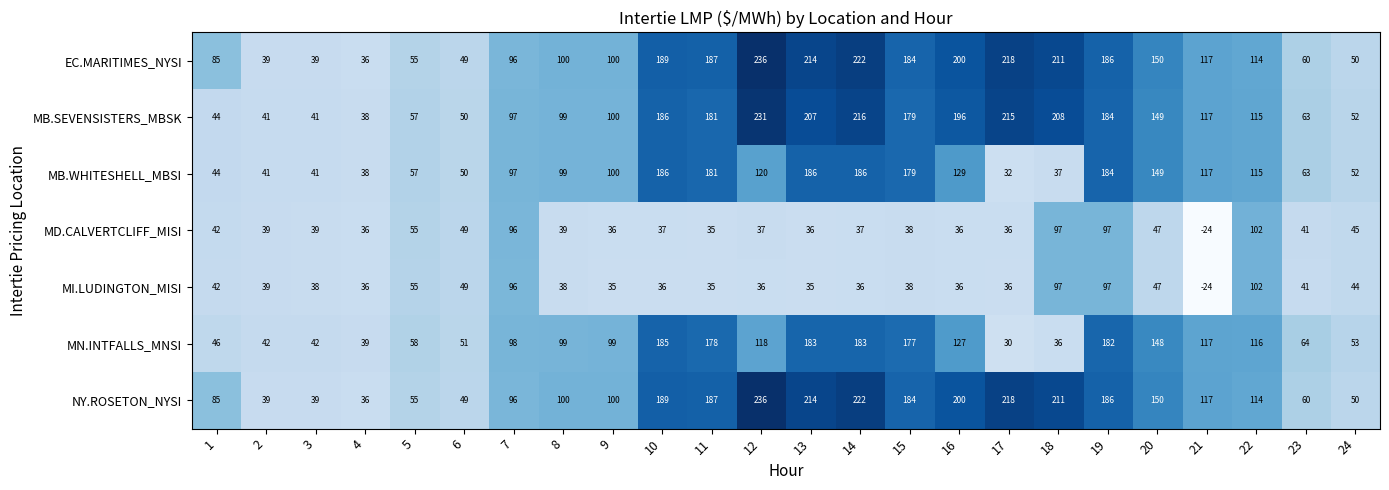

What is the maximum value shown in the chart?

236